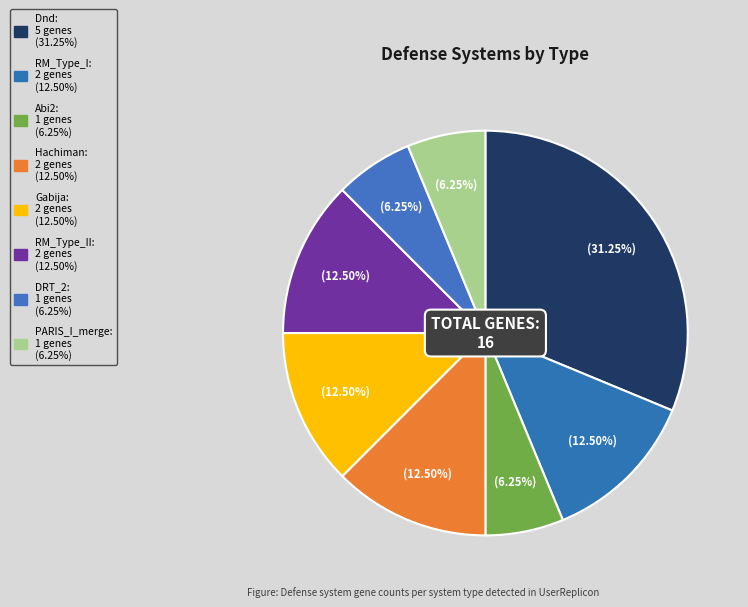

How many slices are in this pie chart?

8